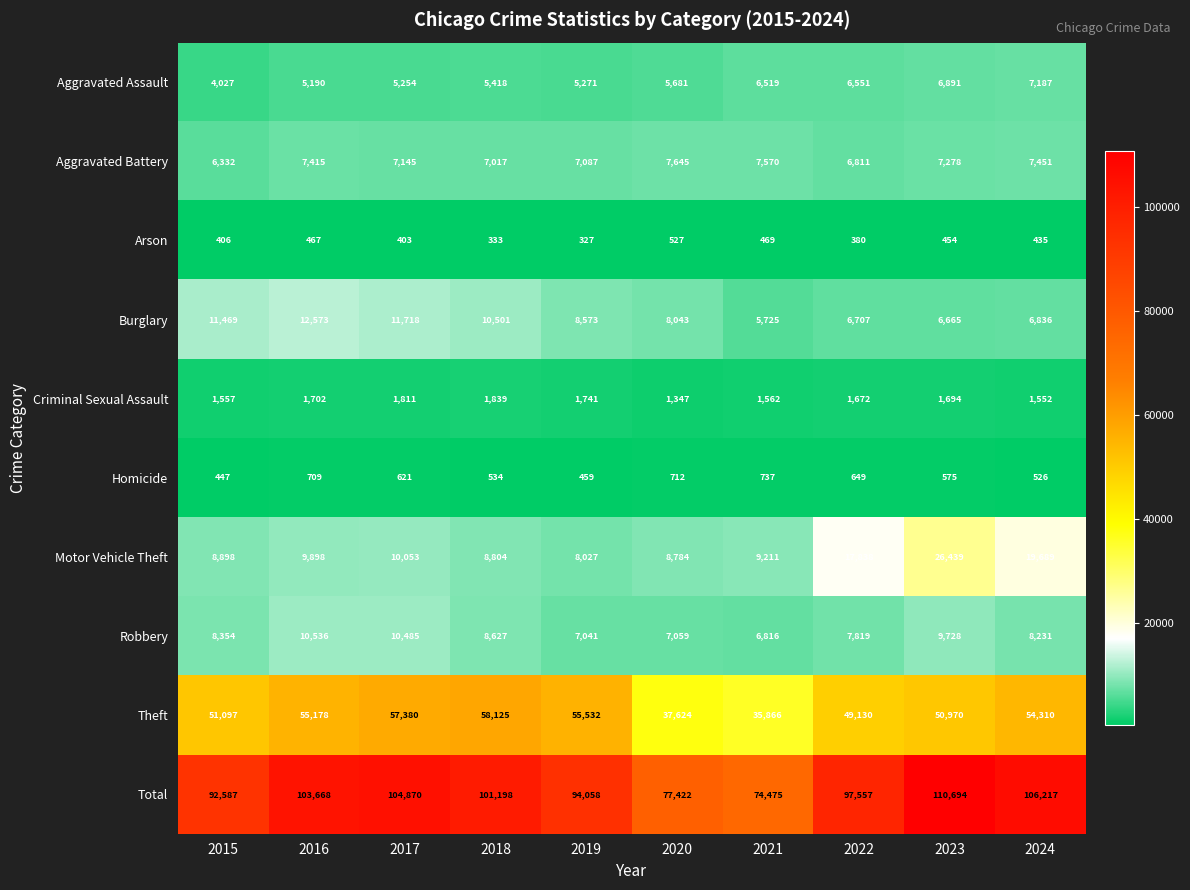

What is the smallest value displayed?

327